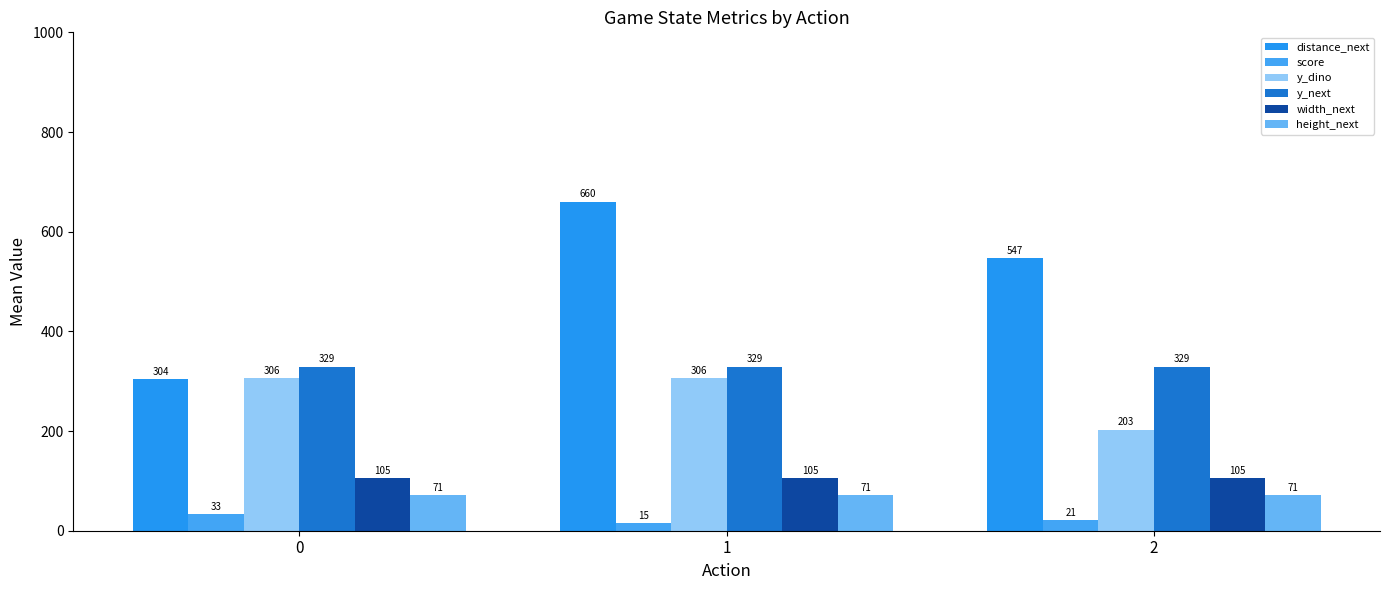

True or false: height_next has a value of 44.3 at 2.

False